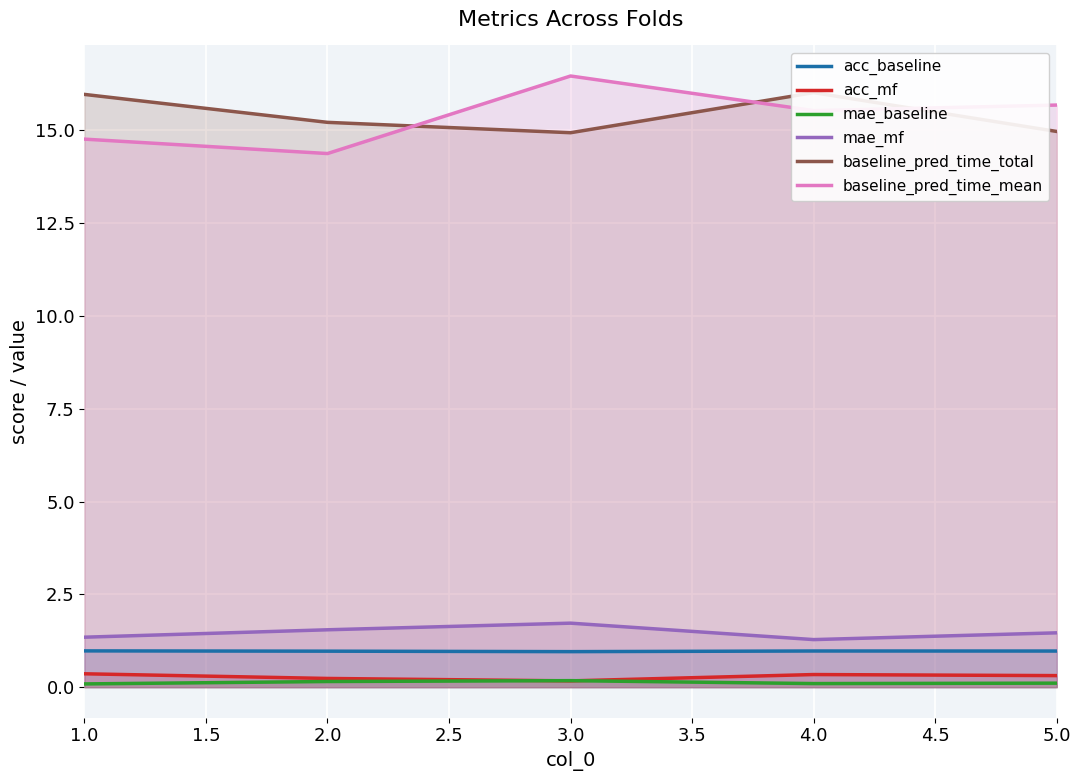

What is the greatest value displayed?

16.5